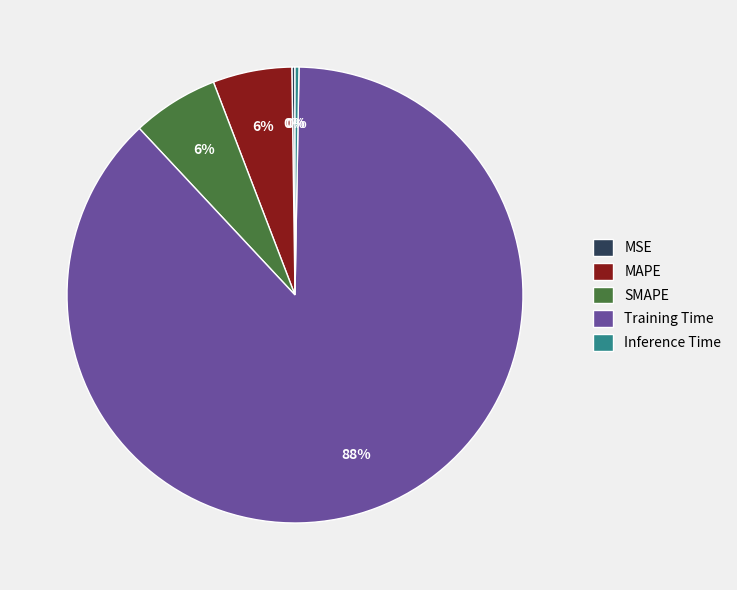

To the nearest percent, what percentage of the pie is MAPE?

6%